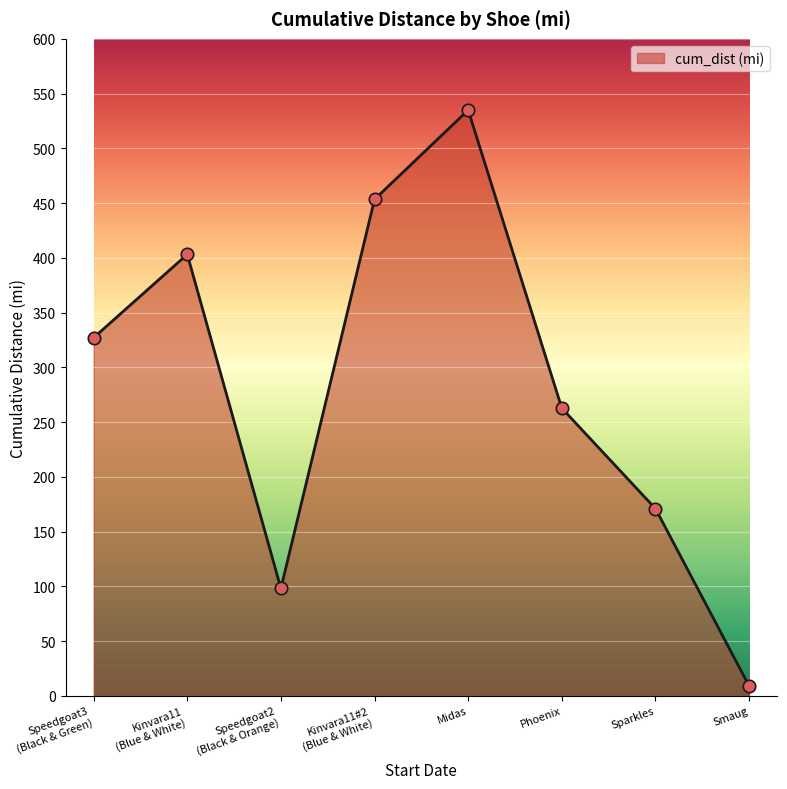

What is the ratio of the value at Smaug to the value at Speedgoat2
(Black & Orange)?

0.1